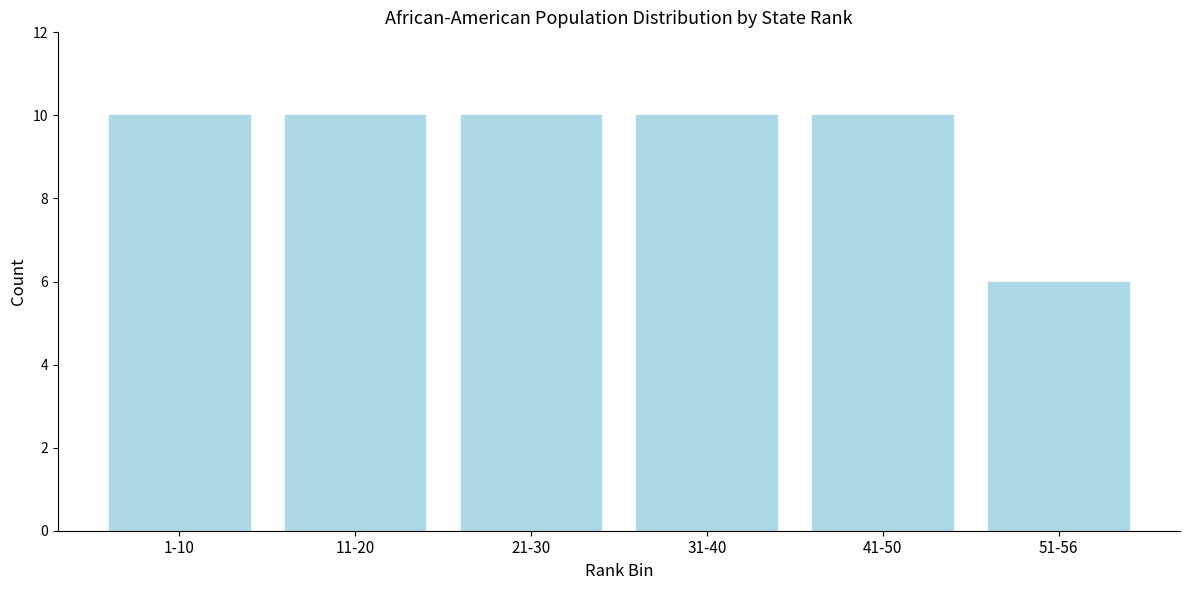

Reading left to right, transcribe all the data shown in this chart.

10	10	10	10	10	6